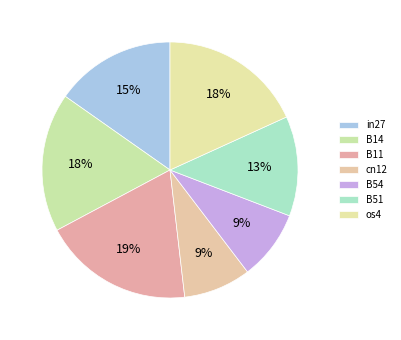

The os4 slice represents 12% of the pie. True or false?

False